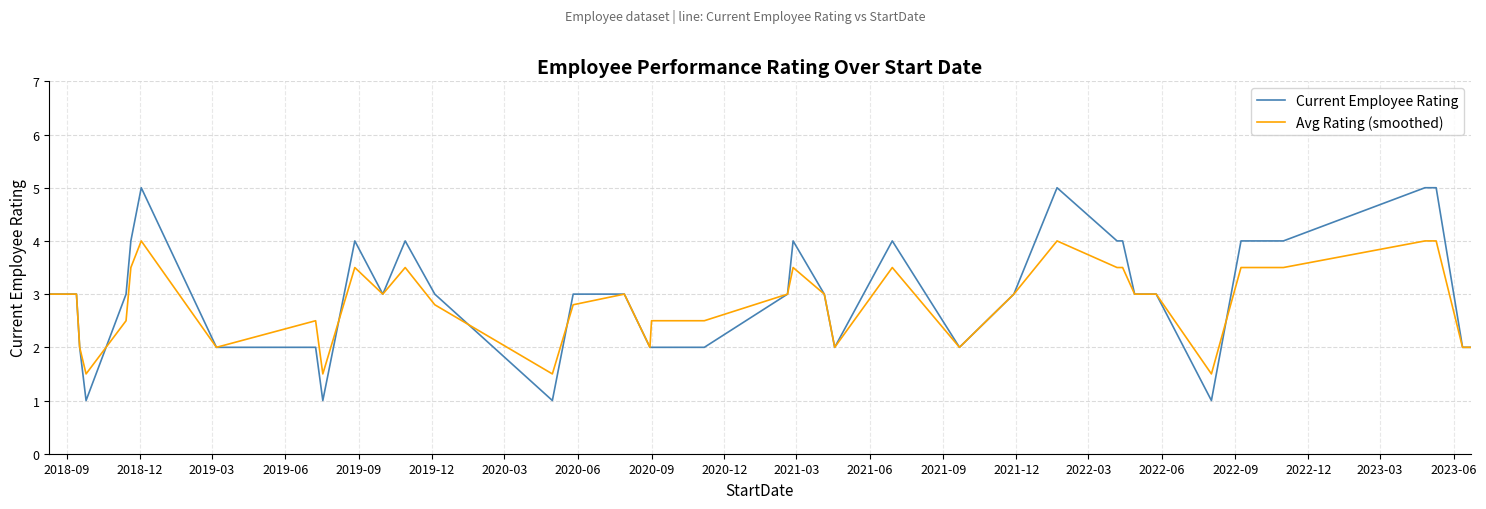

List the series in order of their peak value, highest first.

Current Employee Rating, Avg Rating (smoothed)